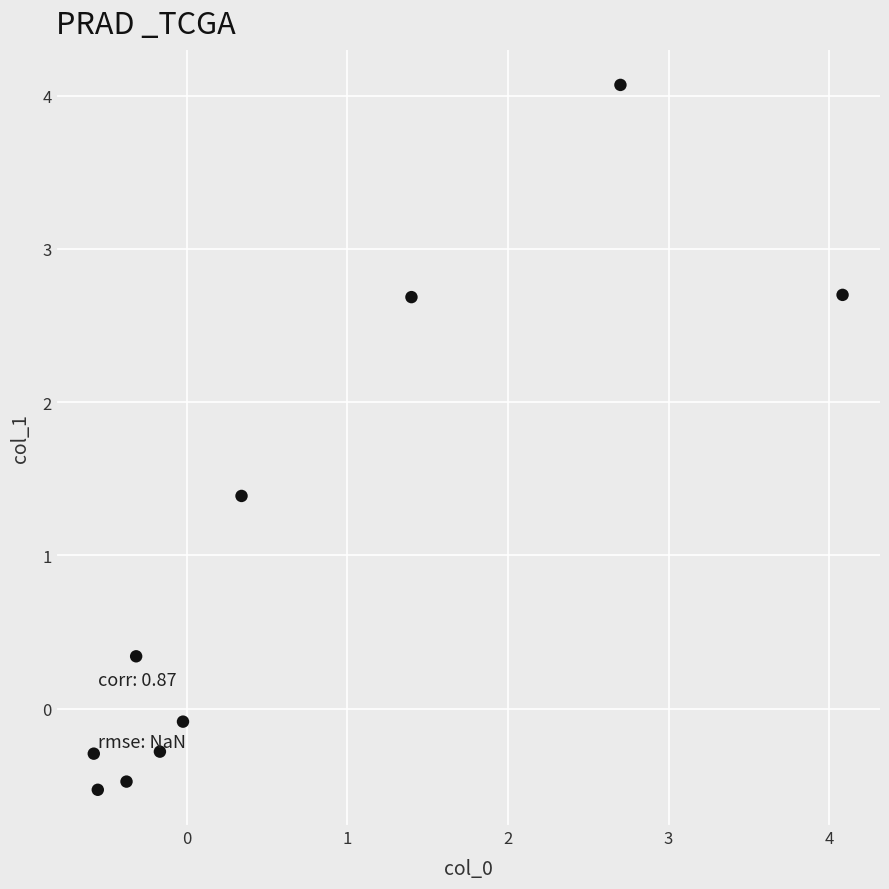

What is the range of X values (max minus min)?

4.7